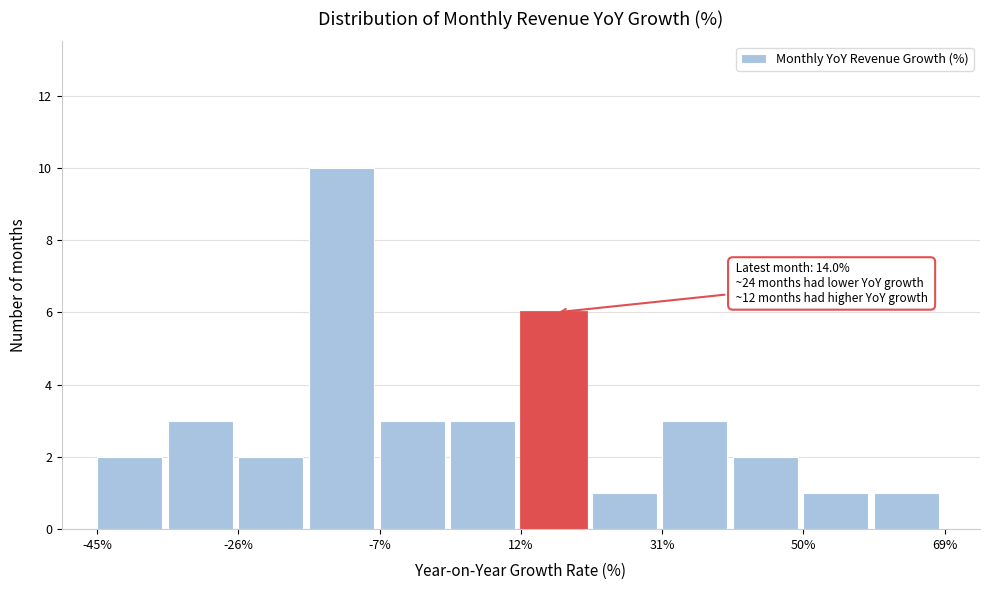

Which range on the x-axis has the tallest bar?

-16 to -6